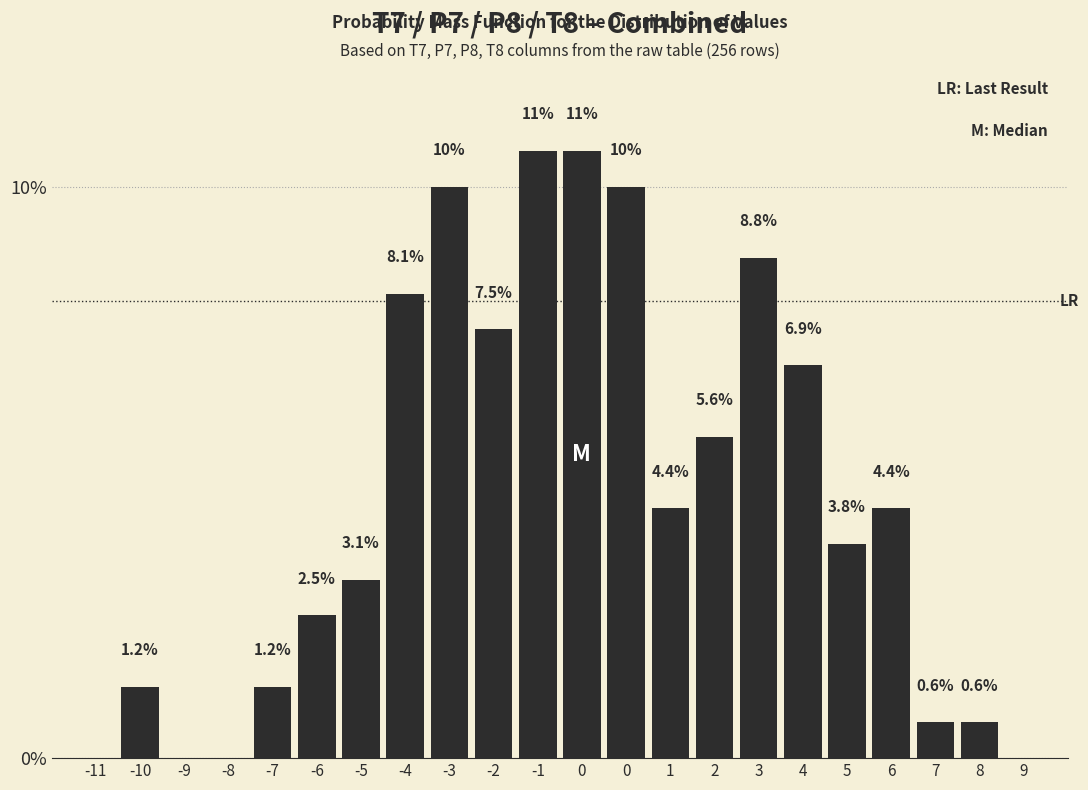

How many data points are above 4?

11